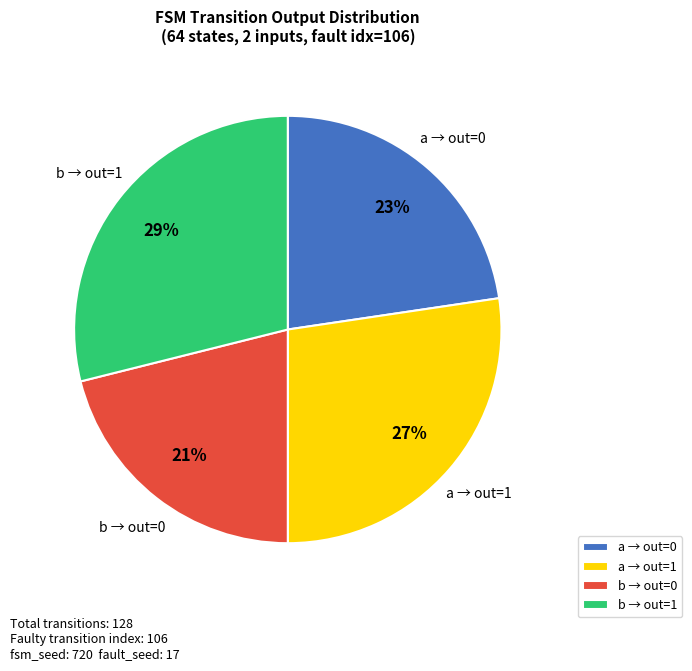

Is it true that b → out=0 is 12% of the pie?

False